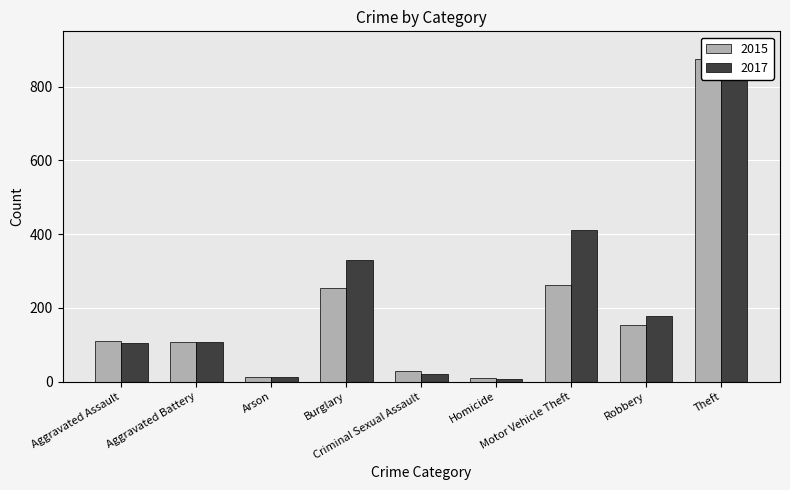

What is the average value of the 2015 series?

201